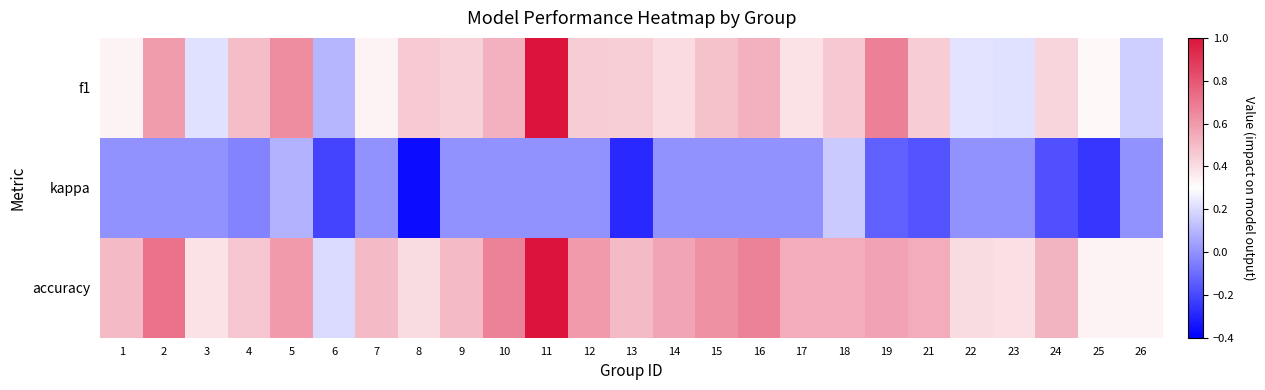

Which series has the largest total across all categories?

accuracy